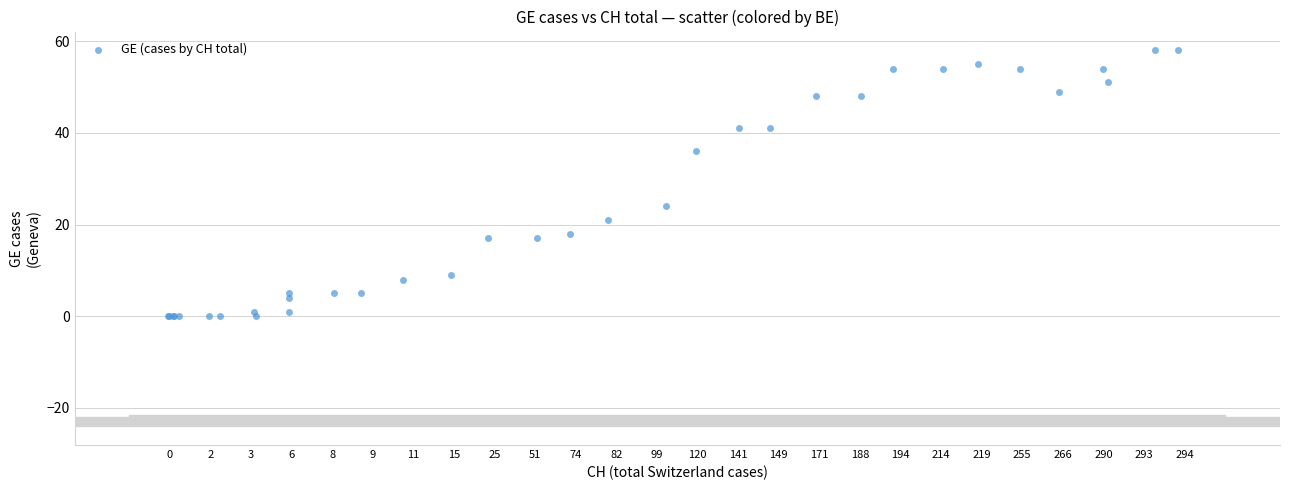

What Y value in the scatter plot is closest to 29?

24